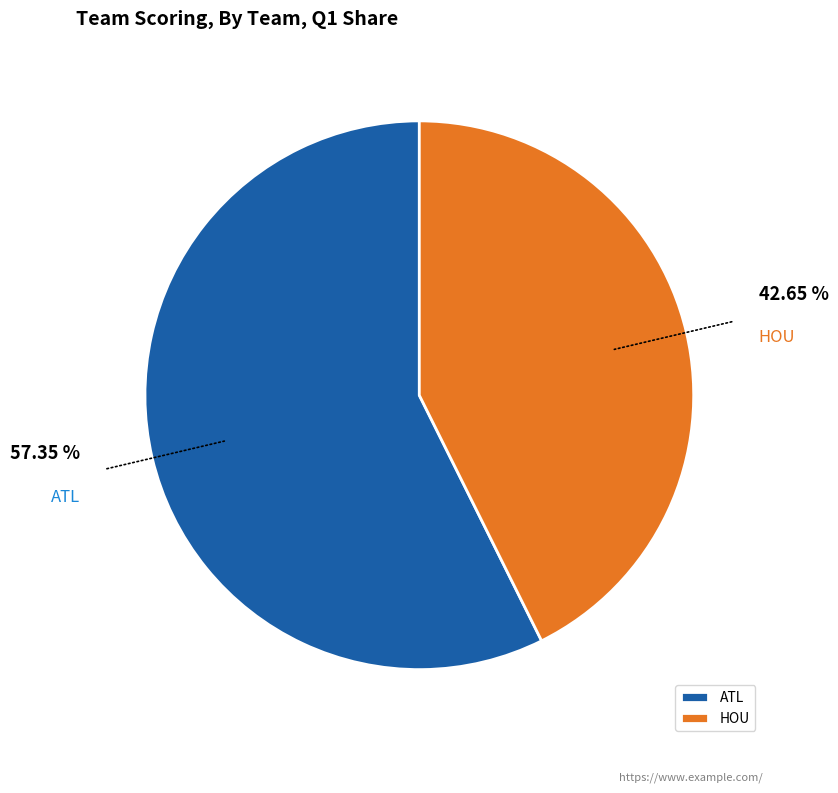

Which has a higher value, HOU or ATL?

ATL